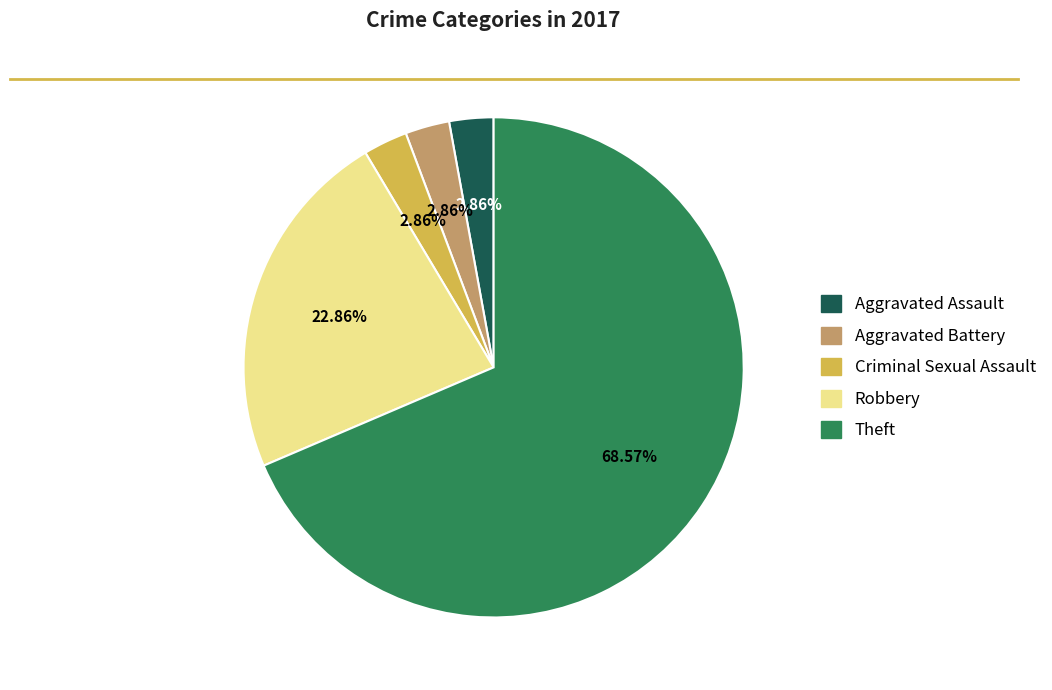

How many segments does this pie chart have?

5